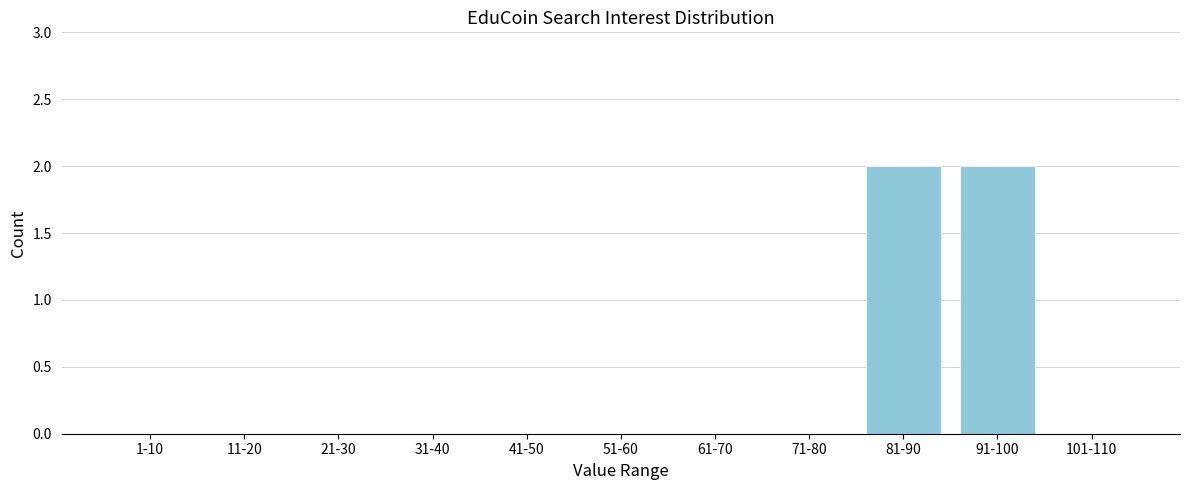

Reading right to left, list all the values displayed in this chart.

101-110=0	91-100=2	81-90=2	71-80=0	61-70=0	51-60=0	41-50=0	31-40=0	21-30=0	11-20=0	1-10=0